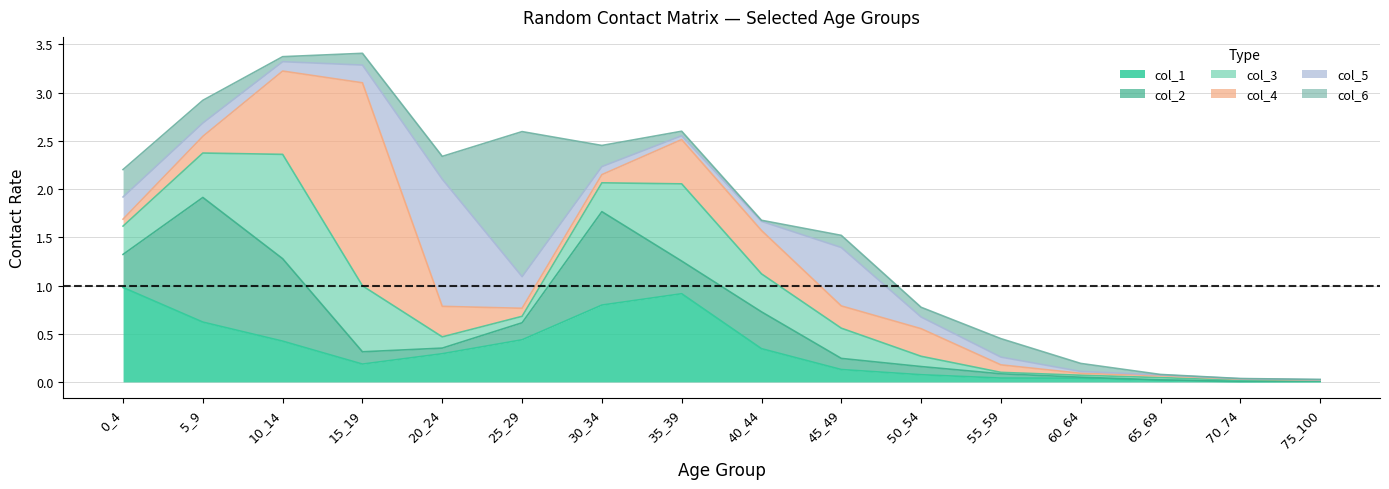

How many categories are shown in the chart?

16